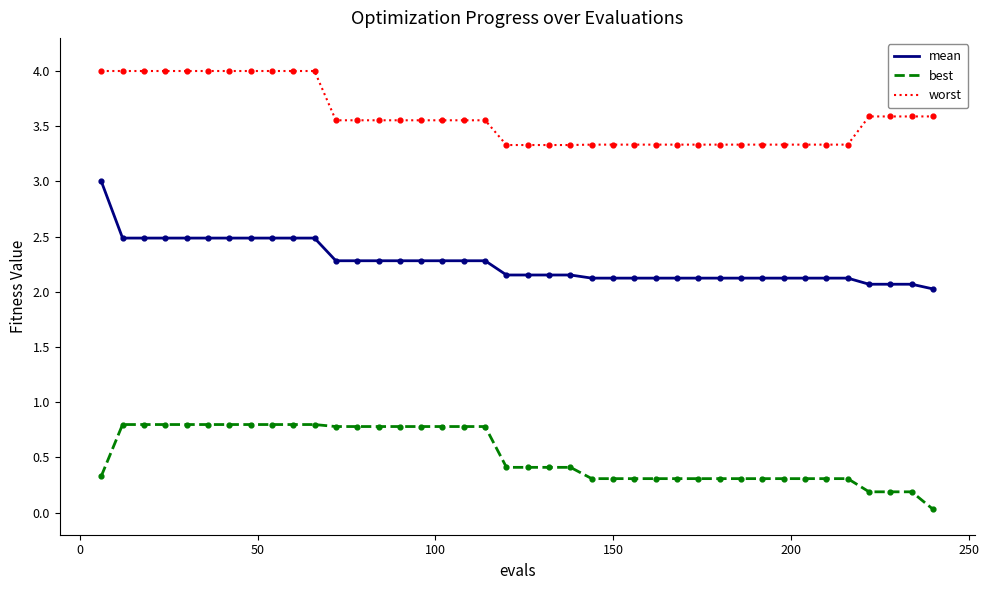

Which series has the largest total across all categories?

worst